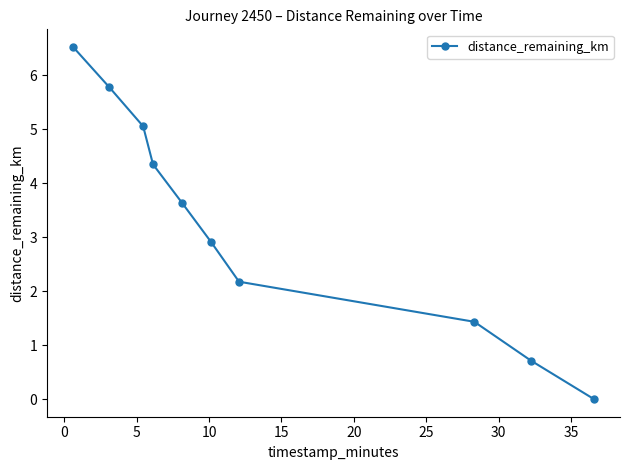

What is the difference between the maximum and minimum values?

6.5